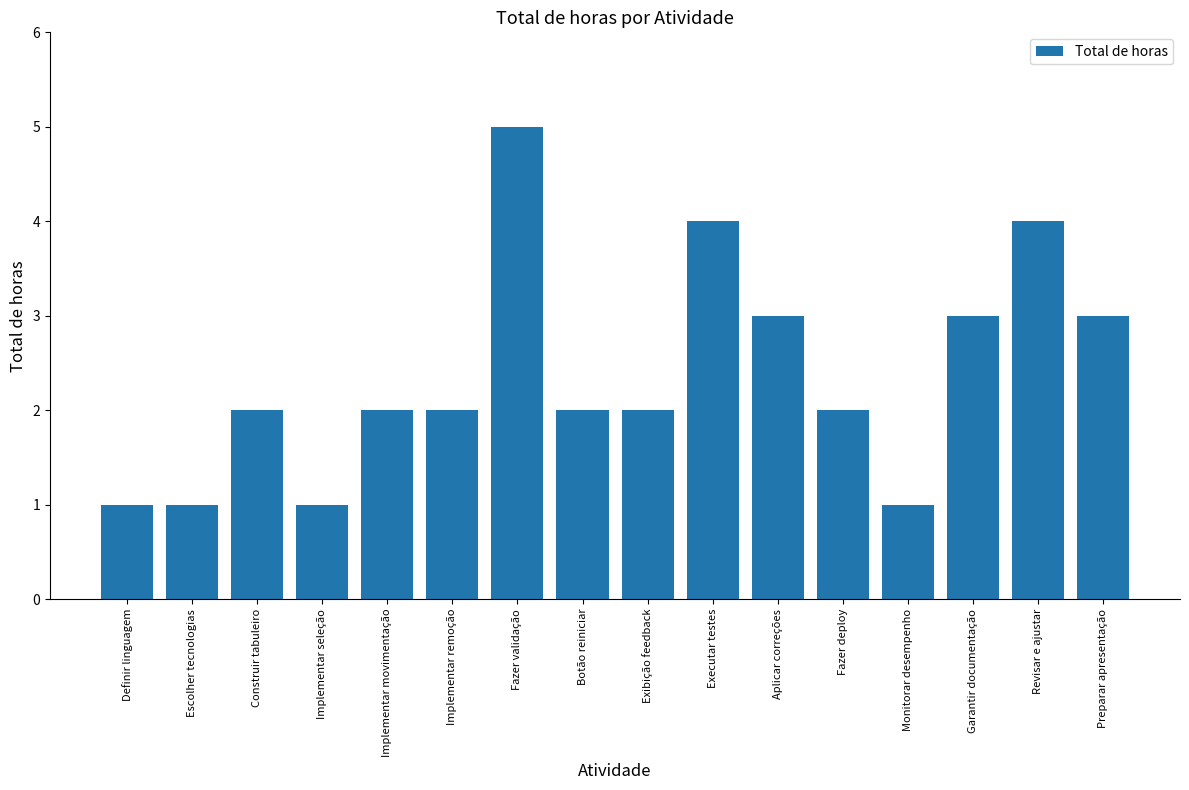

Between Aplicar correções and Escolher tecnologias, which is larger?

Aplicar correções